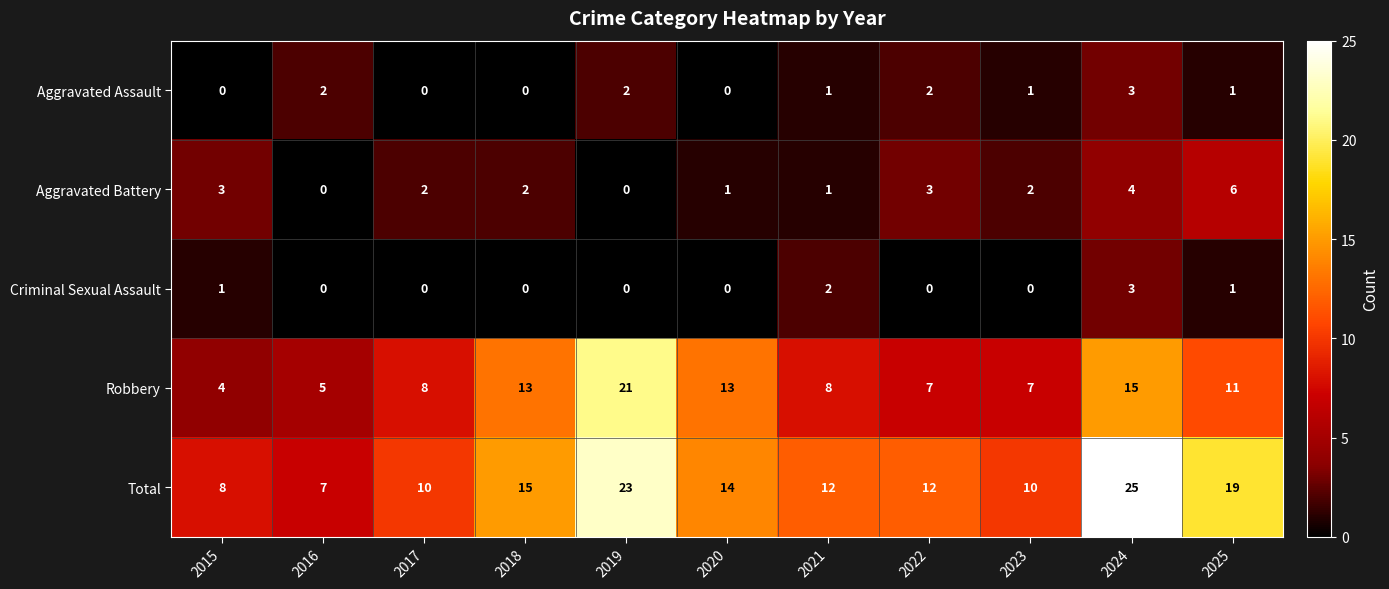

What is the difference between the maximum and second lowest values in the Total series?

17